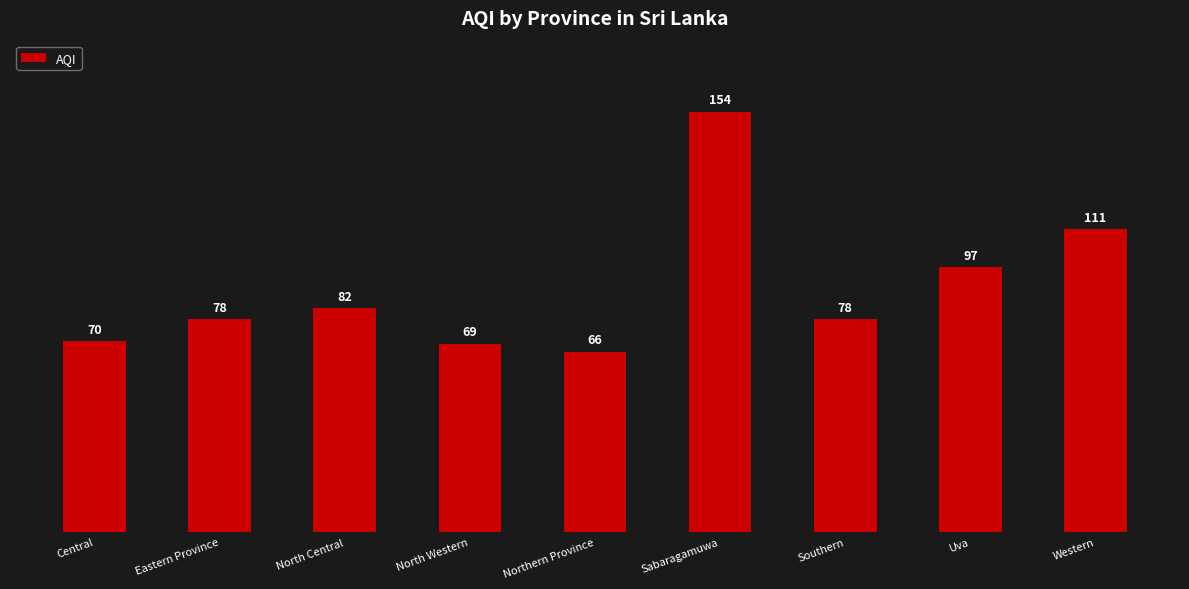

What is the difference between the values at North Western and Uva?

28